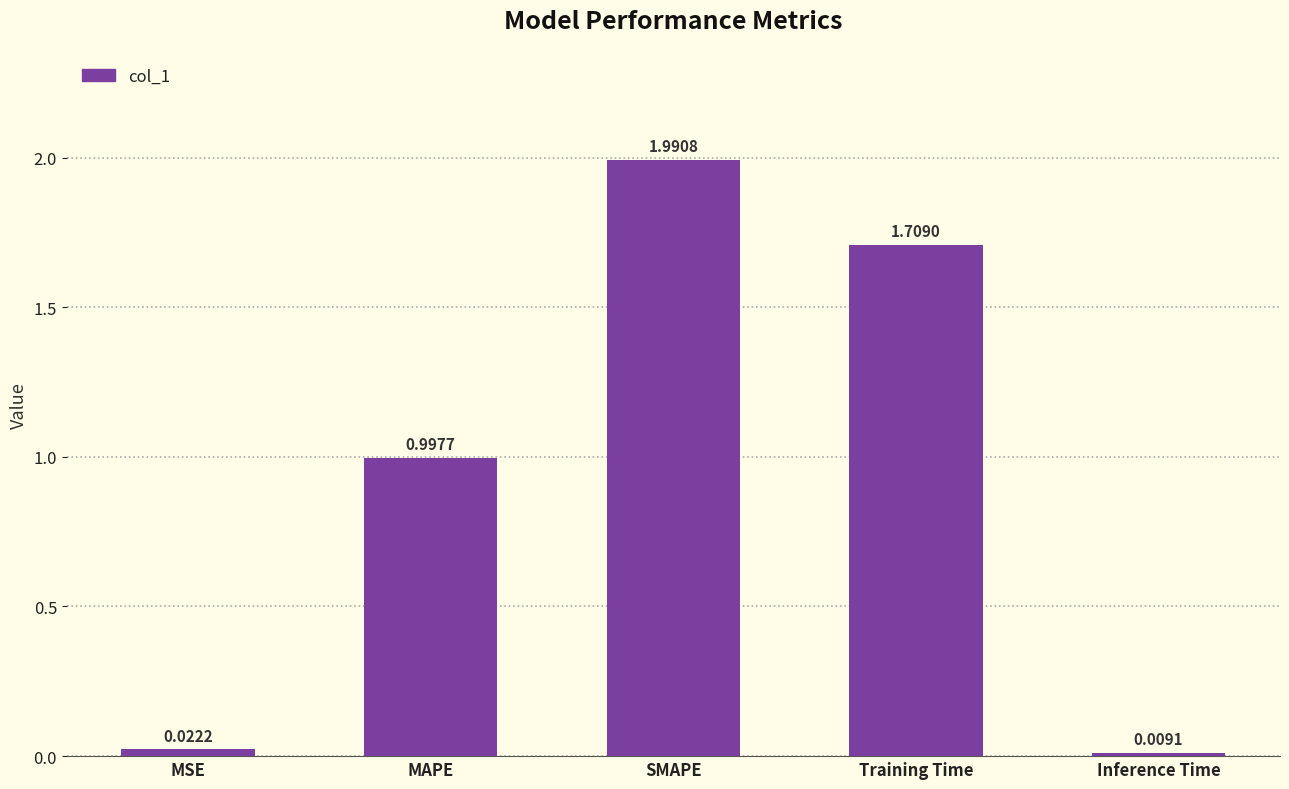

Is it true that the value at SMAPE is 2.8?

False